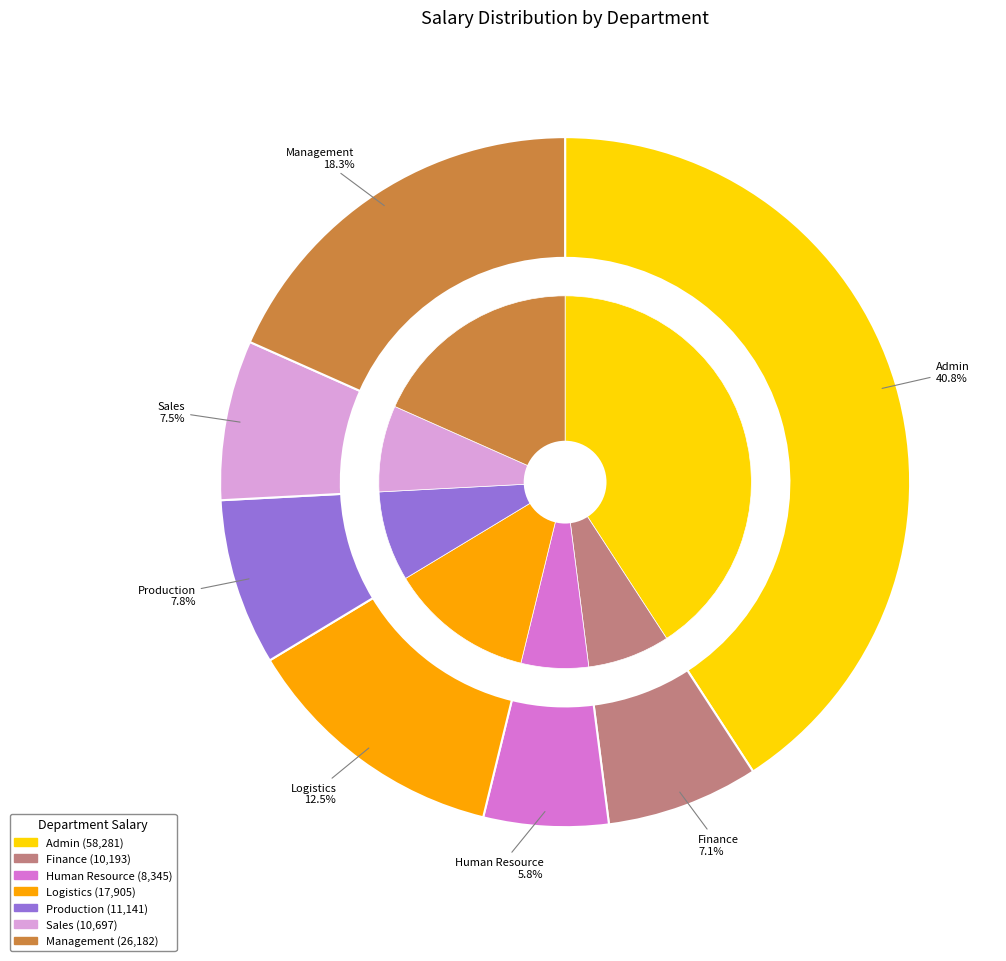

How many slices are in this pie chart?

7